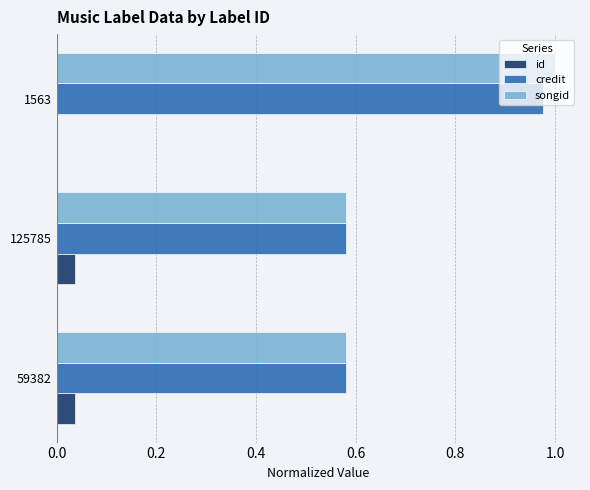

Is it true that credit equals 1.0 at 1563?

True